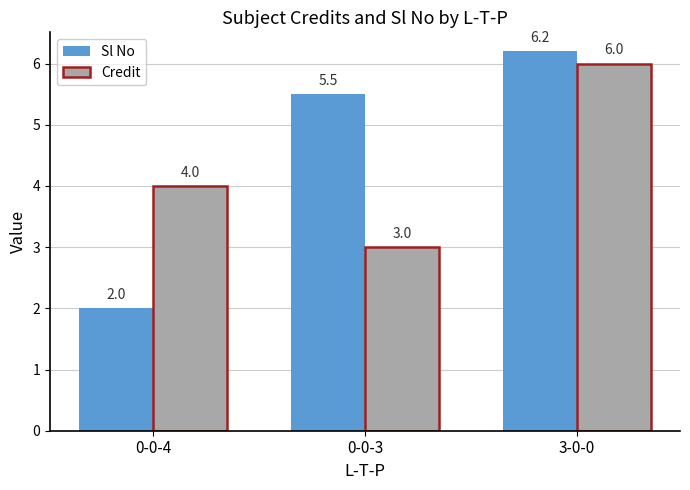

Reading right to left, list all the values displayed in this chart.

Sl No: 3-0-0=6.2	0-0-3=5.5	0-0-4=2.0
Credit: 3-0-0=6.0	0-0-3=3.0	0-0-4=4.0